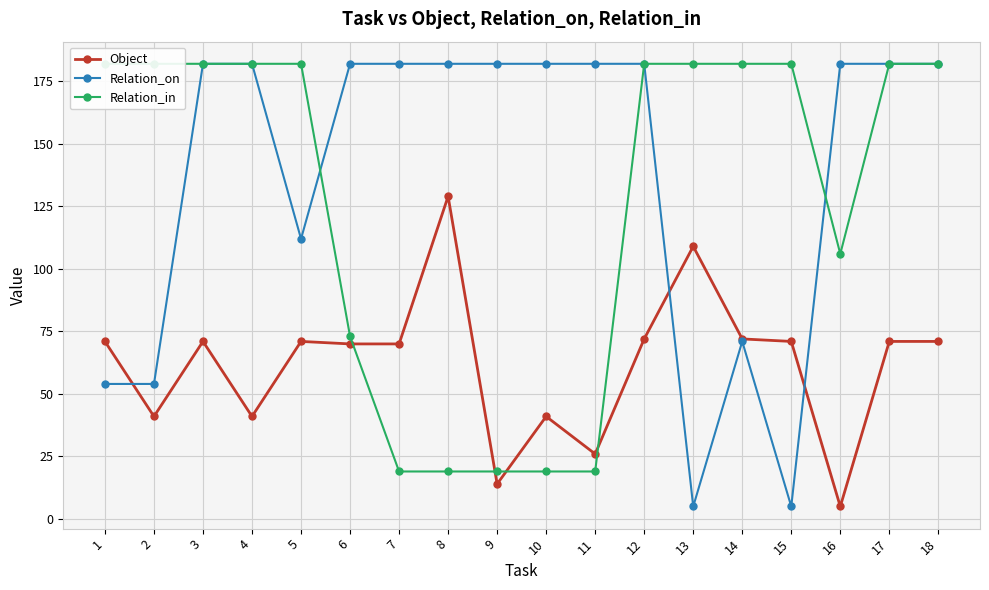

What are all the series names shown in the legend?

Object, Relation_on, Relation_in